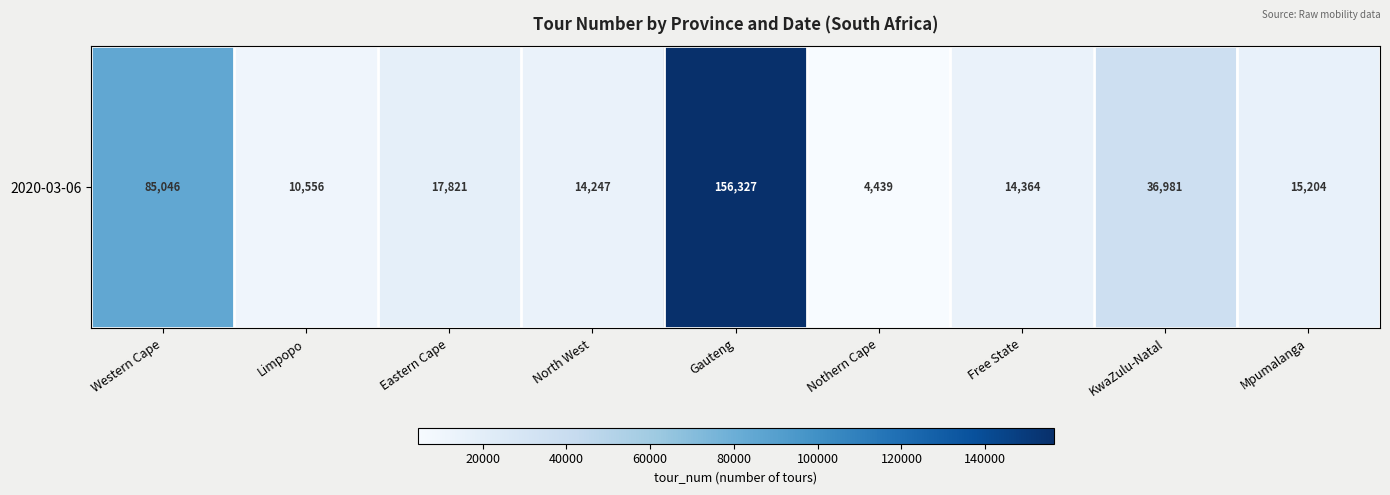

List the labels in order of value, largest first.

Gauteng, Western Cape, KwaZulu-Natal, Eastern Cape, Mpumalanga, Free State, North West, Limpopo, Nothern Cape